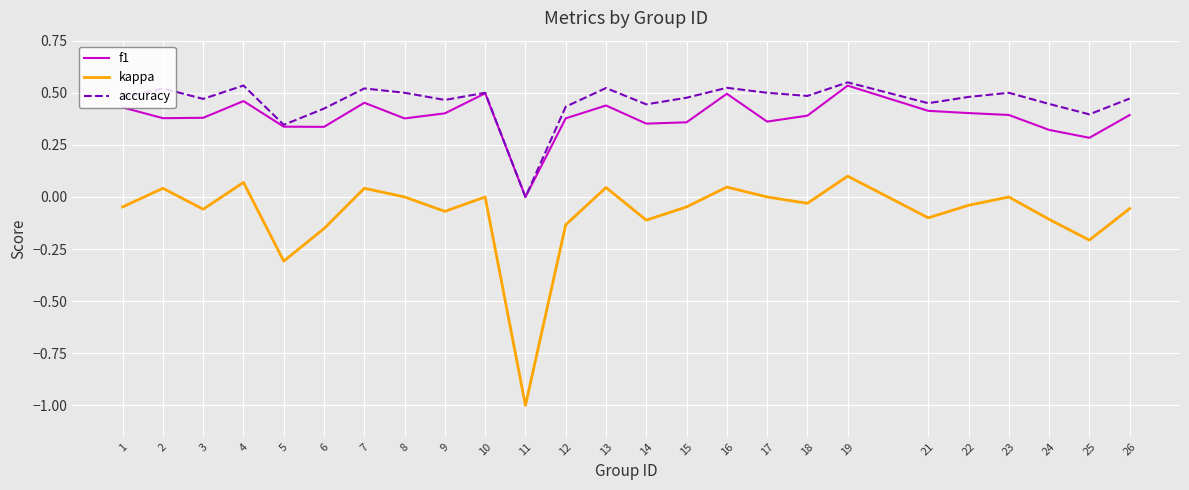

The accuracy series shows 0.7 at 10. True or false?

False